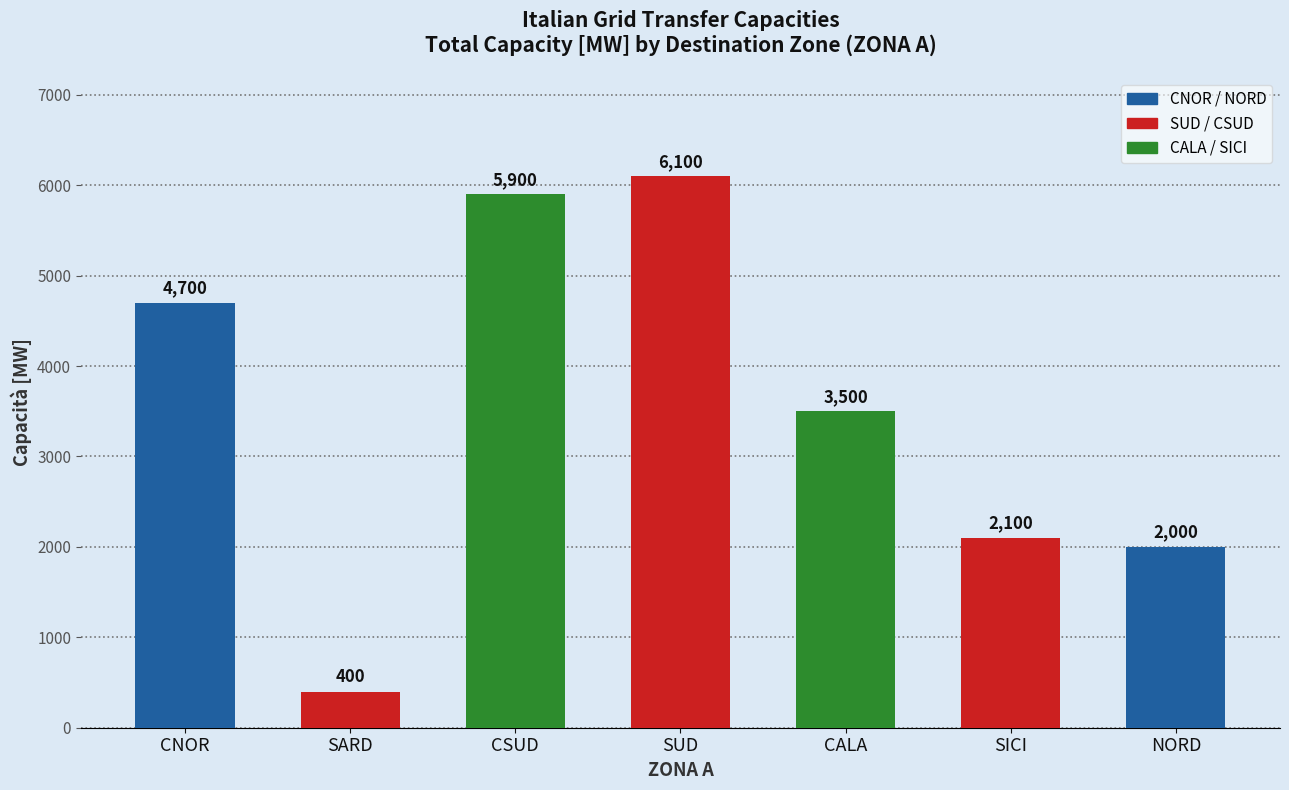

What value does the data have at CSUD?

5900